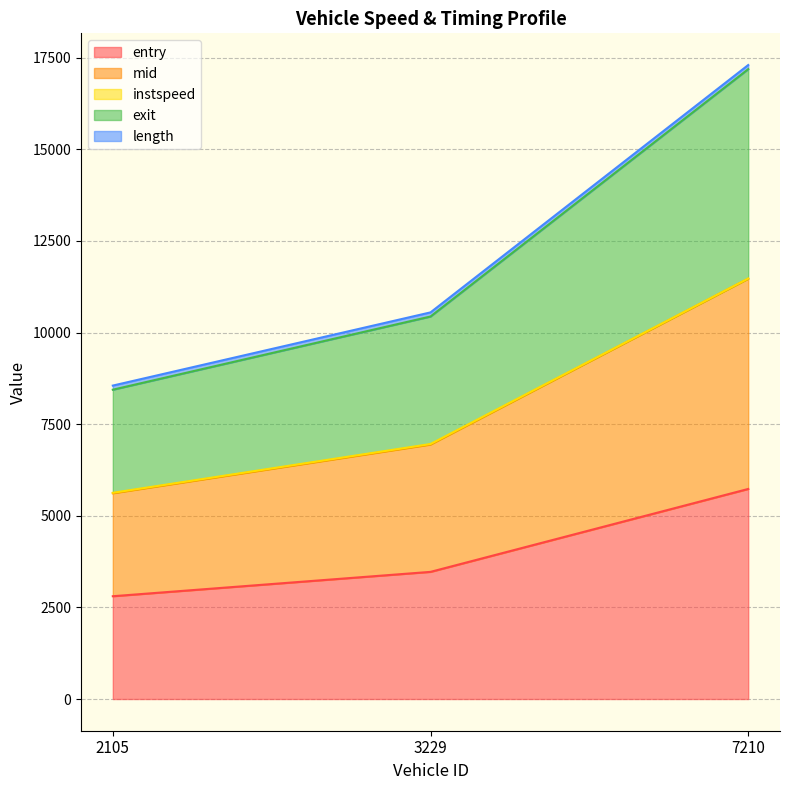

What is the minimum value for entry?

2805.3